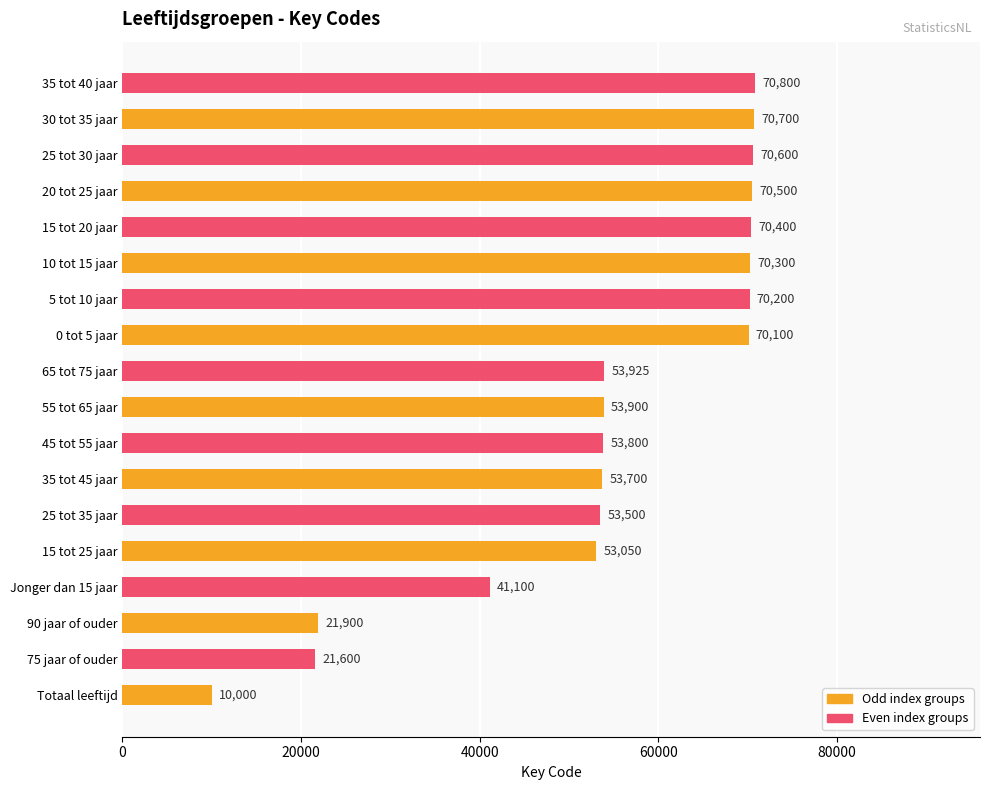

What is the difference between the second highest and second lowest values?

49100